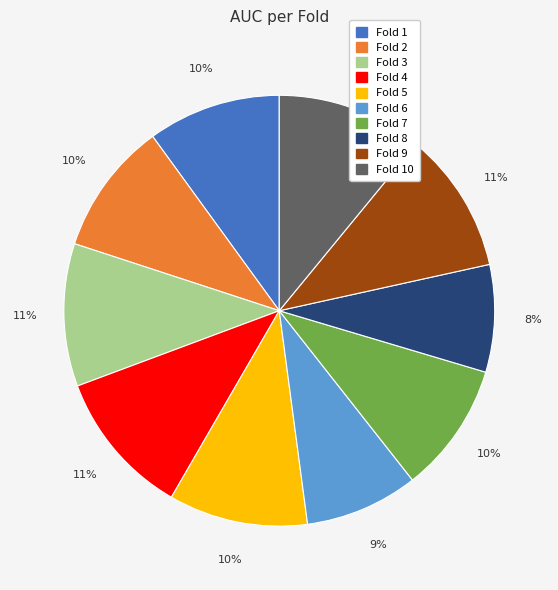

To the nearest percent, what is the difference between the largest and smallest slice percentages?

3%